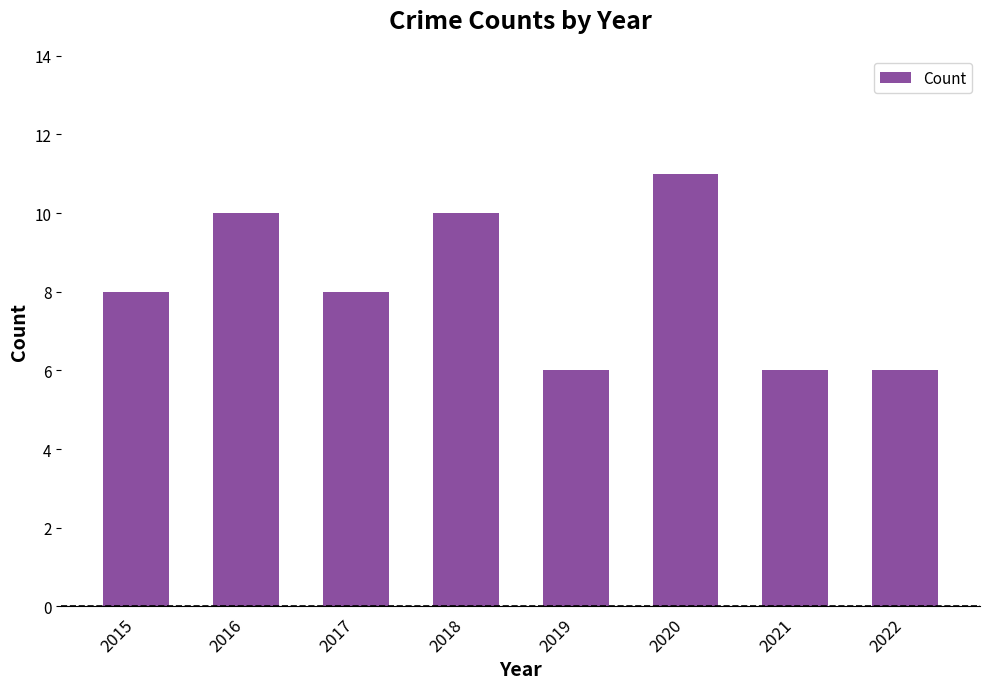

What is the approximate value at 2019?

6